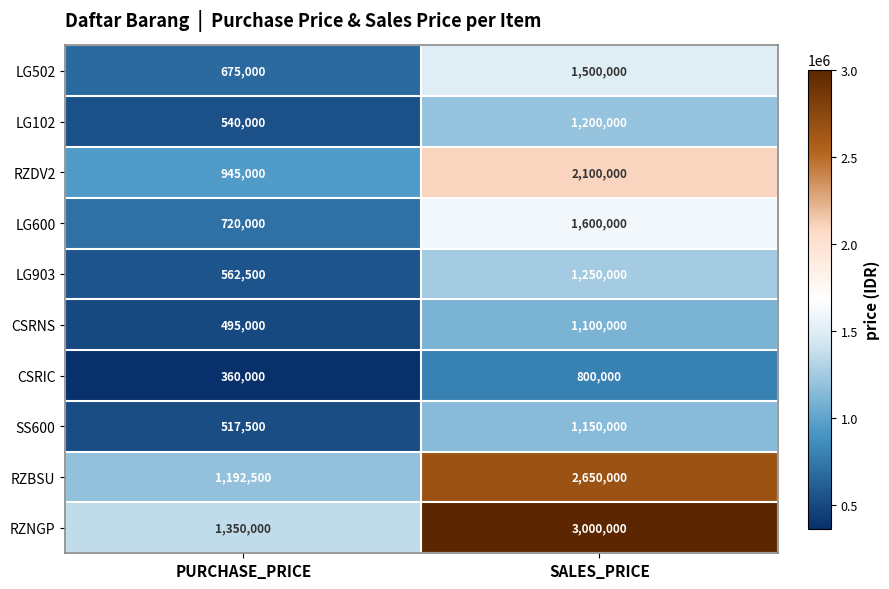

Reading right to left, extract all data points from this chart.

LG502: SALES_PRICE=1500000	PURCHASE_PRICE=675000
LG102: SALES_PRICE=1200000	PURCHASE_PRICE=540000
RZDV2: SALES_PRICE=2100000	PURCHASE_PRICE=945000
LG600: SALES_PRICE=1600000	PURCHASE_PRICE=720000
LG903: SALES_PRICE=1250000	PURCHASE_PRICE=562500
CSRNS: SALES_PRICE=1100000	PURCHASE_PRICE=495000
CSRIC: SALES_PRICE=800000	PURCHASE_PRICE=360000
SS600: SALES_PRICE=1150000	PURCHASE_PRICE=517500
RZBSU: SALES_PRICE=2650000	PURCHASE_PRICE=1192500
RZNGP: SALES_PRICE=3000000	PURCHASE_PRICE=1350000